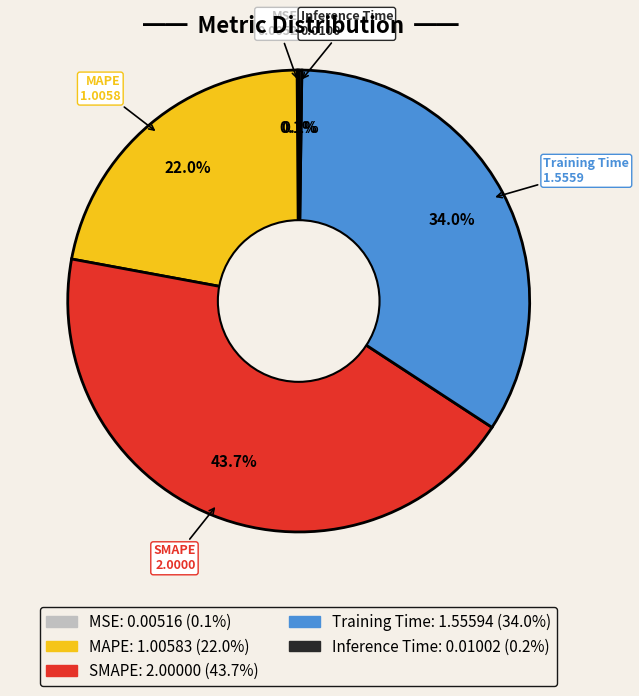

What is the ratio of the value at MAPE to the value at SMAPE?

0.5